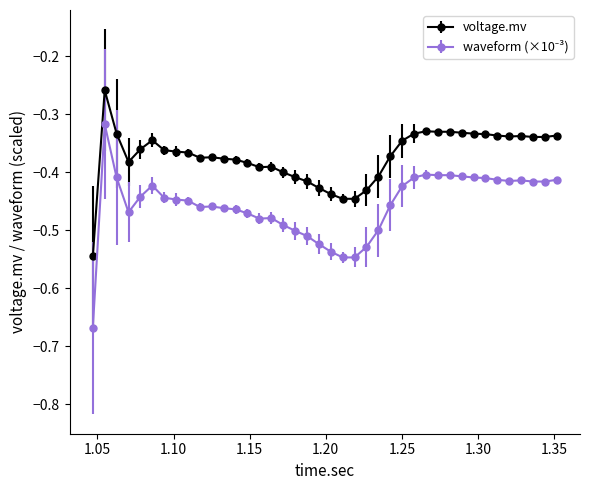

What is the difference between the maximum and minimum values in the voltage.mv series?

0.3